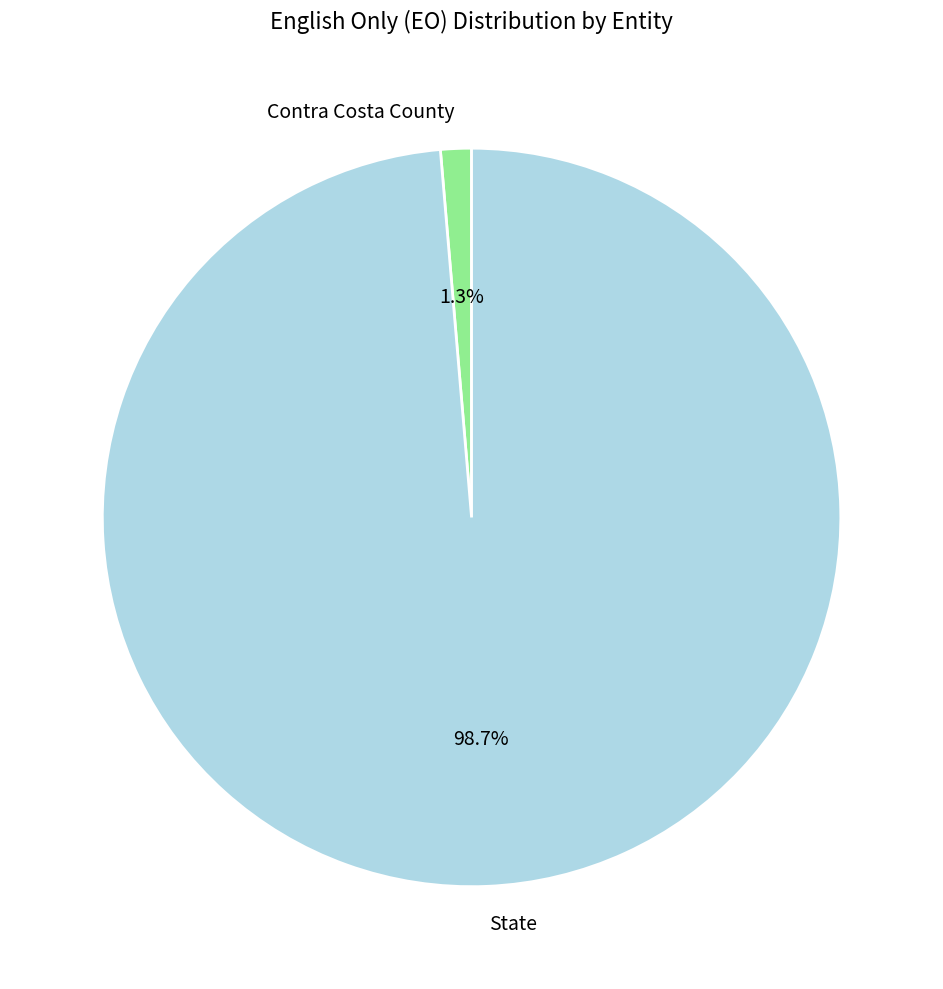

To the nearest percent, what portion does State represent?

99%